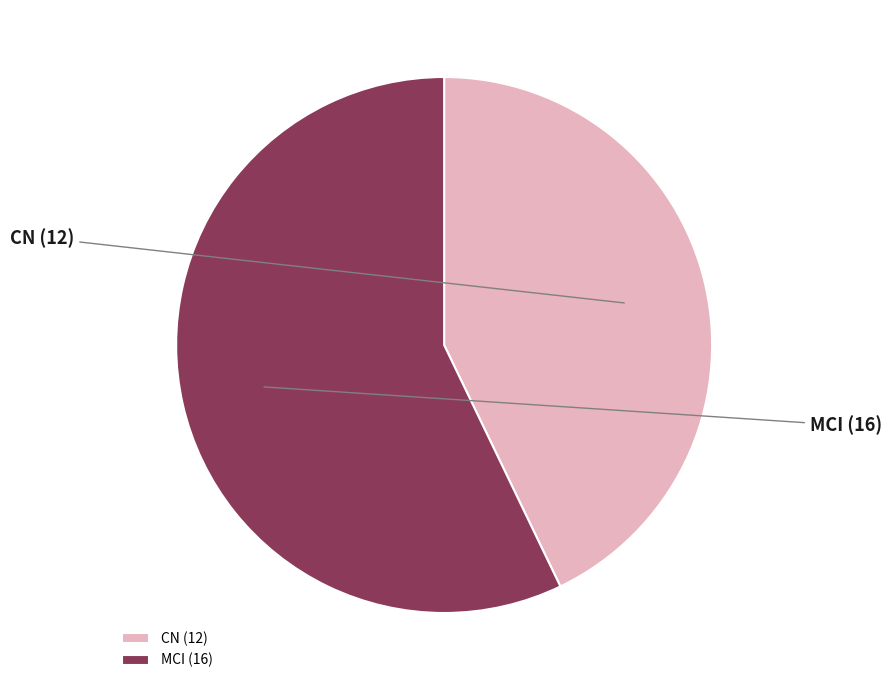

Is it true that CN is 43% of the pie?

True